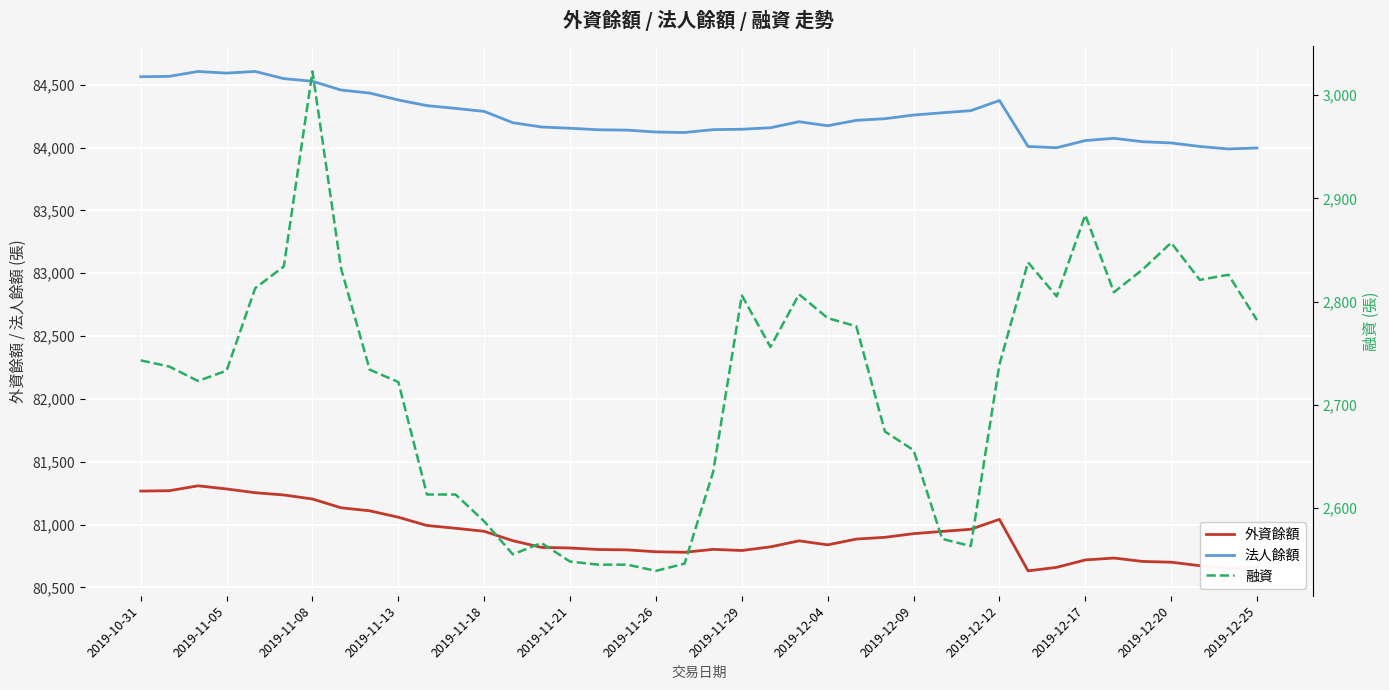

How many distinct data groups are displayed?

3